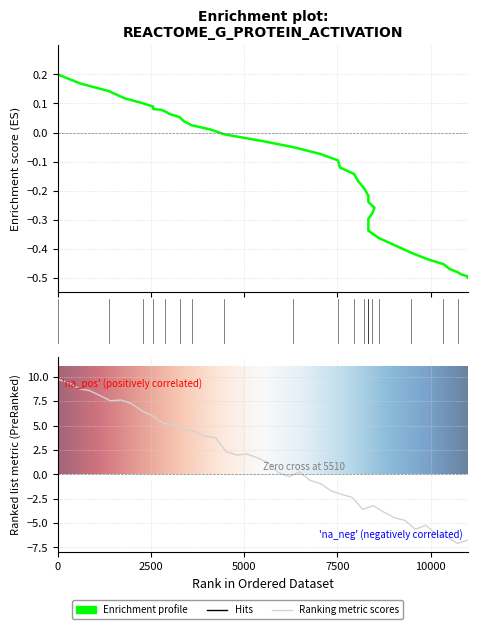

What is the change in value from 13 to 35?

-0.5